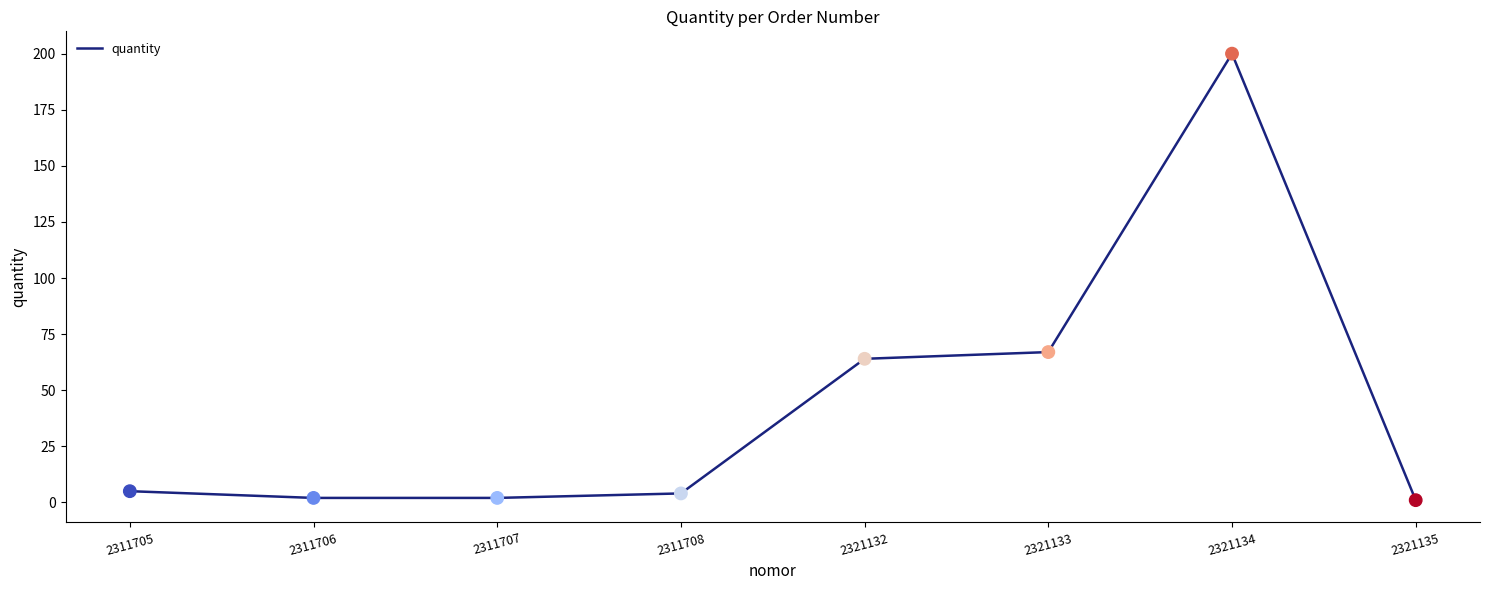

Between 2321133 and 2311706, which is larger?

2321133